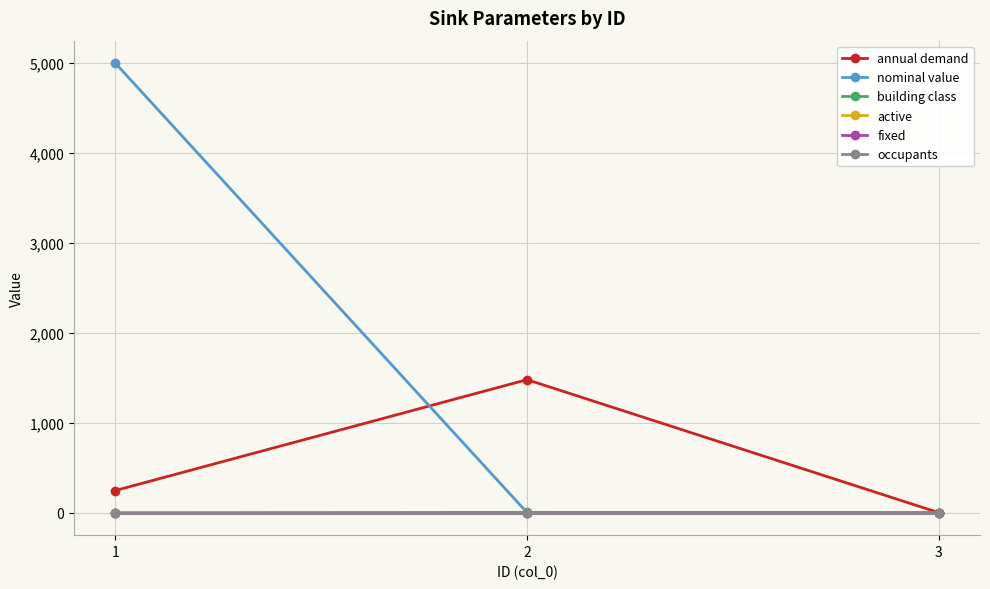

What is the sum of the annual demand values at 2 and 3?

1479.5